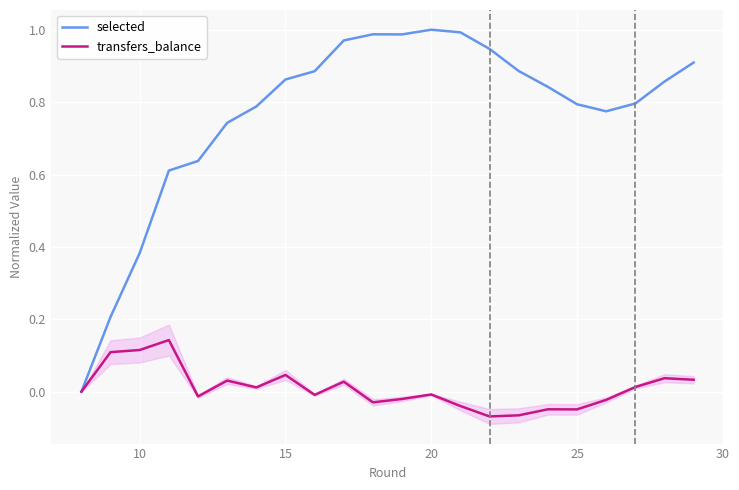

The value of transfers_balance at 20 is -0.0. True or false?

True